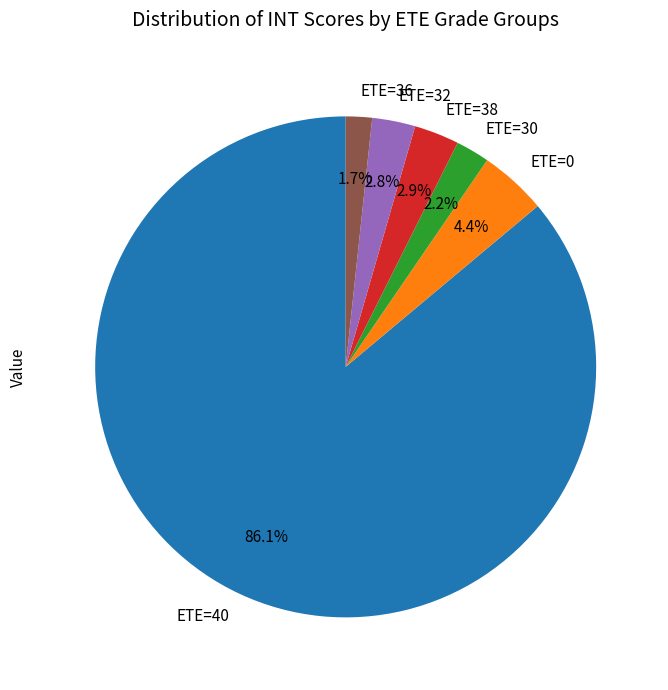

What is the majority slice?

ETE=40